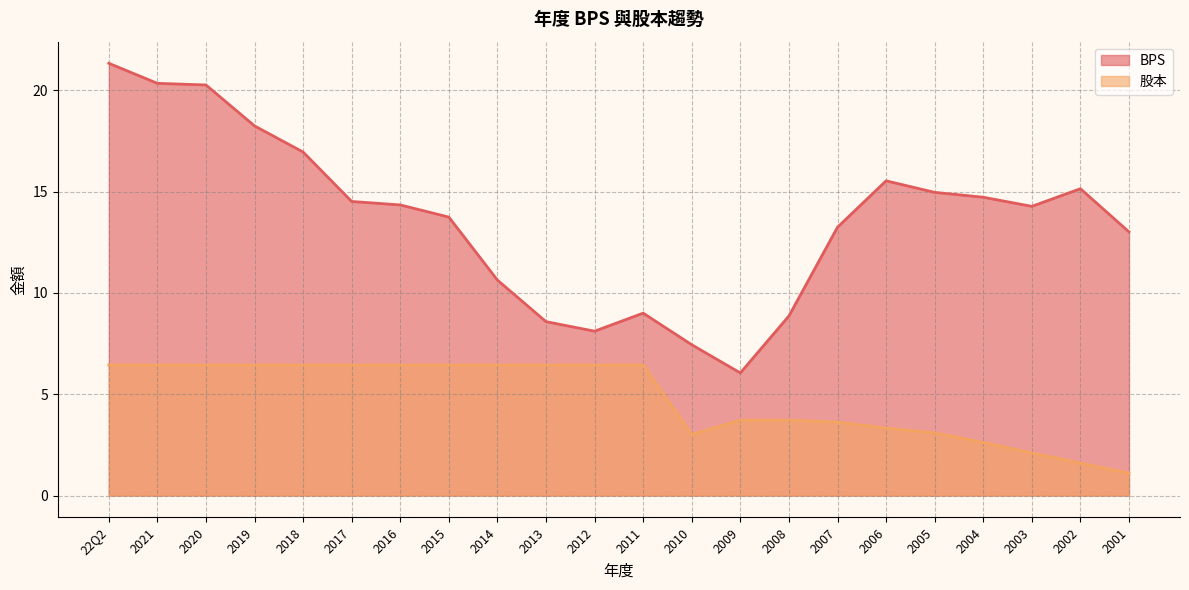

Reading left to right, what are all the values shown in this chart?

BPS: 22Q2=21.3	2021=20.3	2020=20.3	2019=18.2	2018=16.9	2017=14.5	2016=14.3	2015=13.7	2014=10.6	2013=8.6	2012=8.1	2011=9.0	2010=7.4	2009=6.0	2008=8.9	2007=13.2	2006=15.5	2005=15.0	2004=14.7	2003=14.3	2002=15.1	2001=13.0
股本: 22Q2=6.4	2021=6.4	2020=6.4	2019=6.4	2018=6.4	2017=6.4	2016=6.4	2015=6.4	2014=6.4	2013=6.4	2012=6.4	2011=6.4	2010=3.0	2009=3.7	2008=3.7	2007=3.6	2006=3.3	2005=3.1	2004=2.6	2003=2.1	2002=1.6	2001=1.1